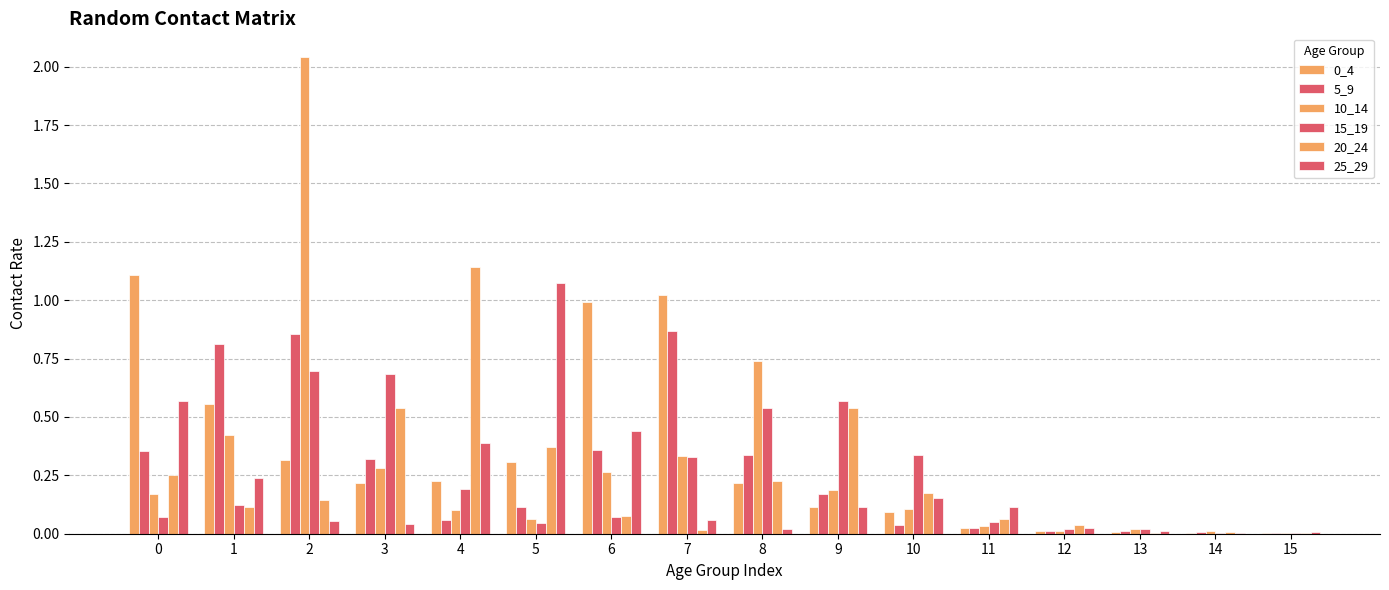

Does the chart contain stacked bars?

No